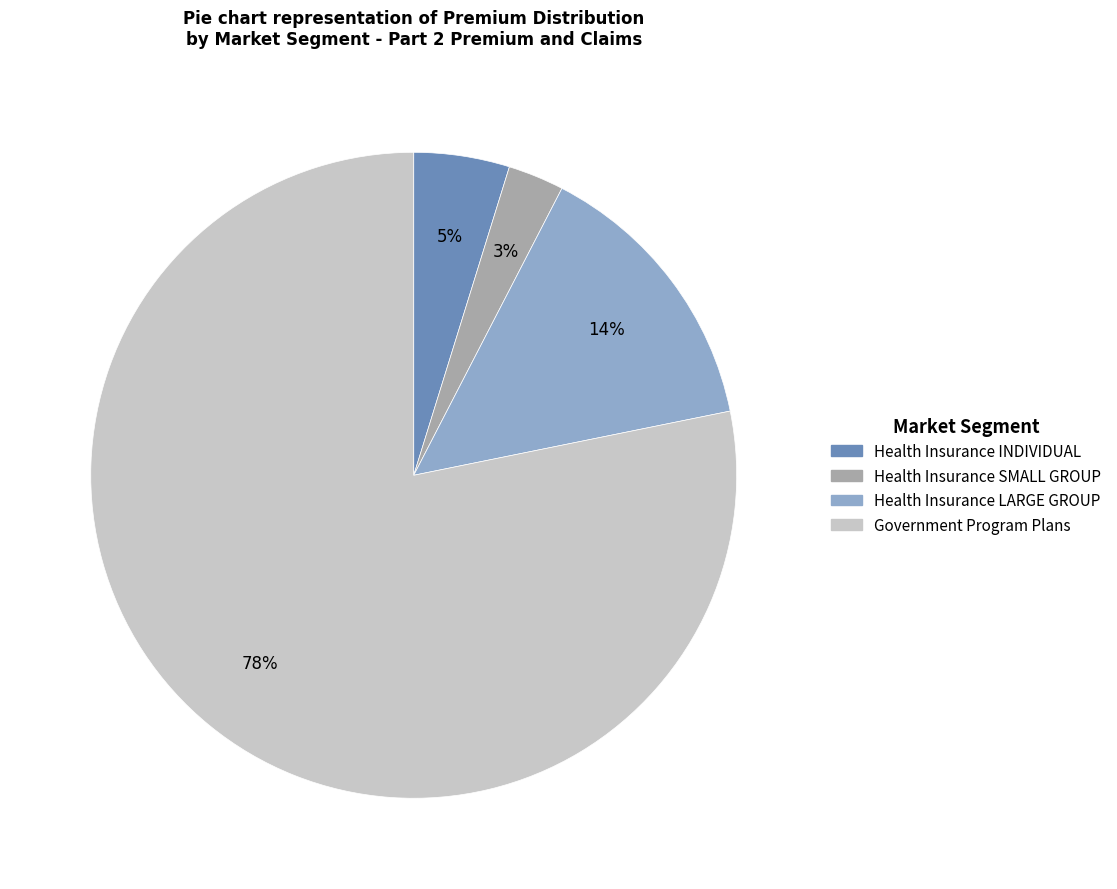

Which slice is the largest?

Government Program Plans